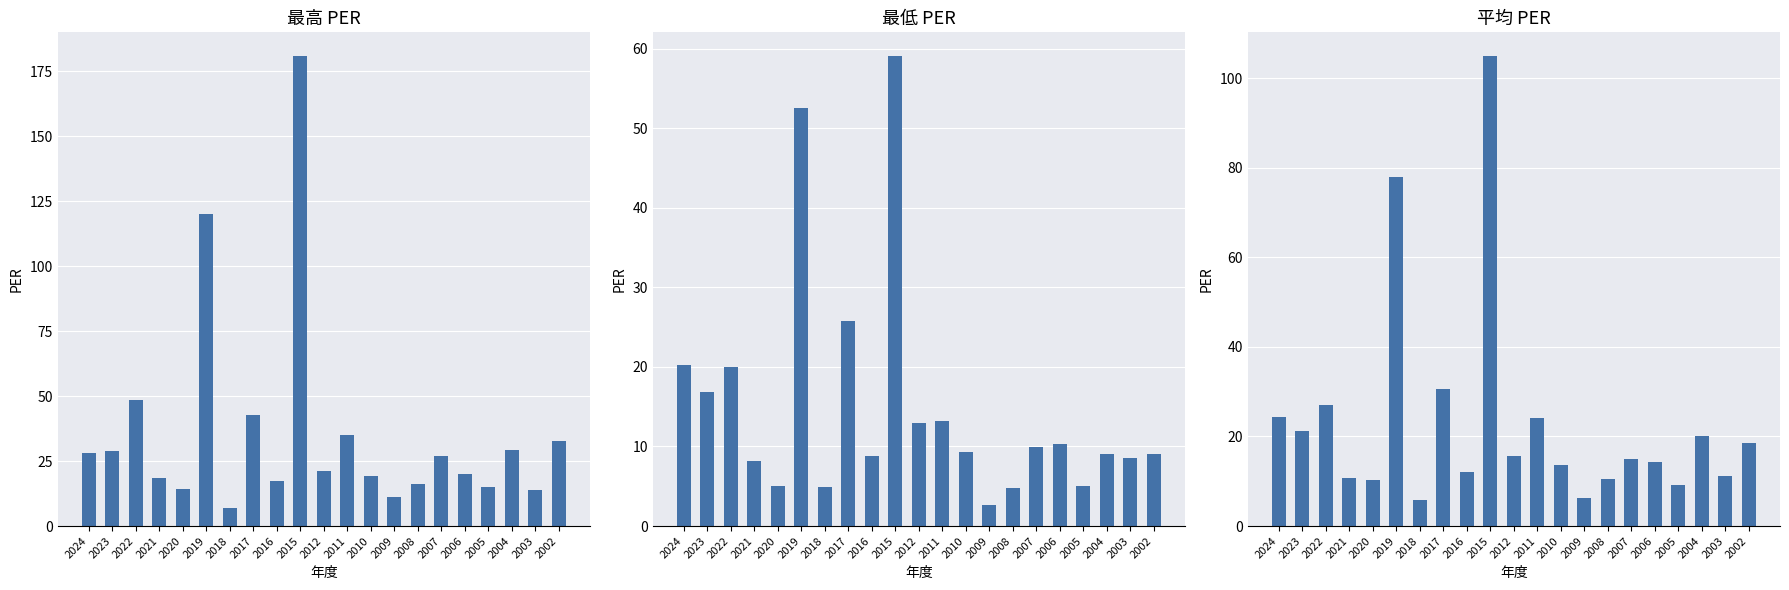

What is the approximate value of 最高PER at 2011?

35.2